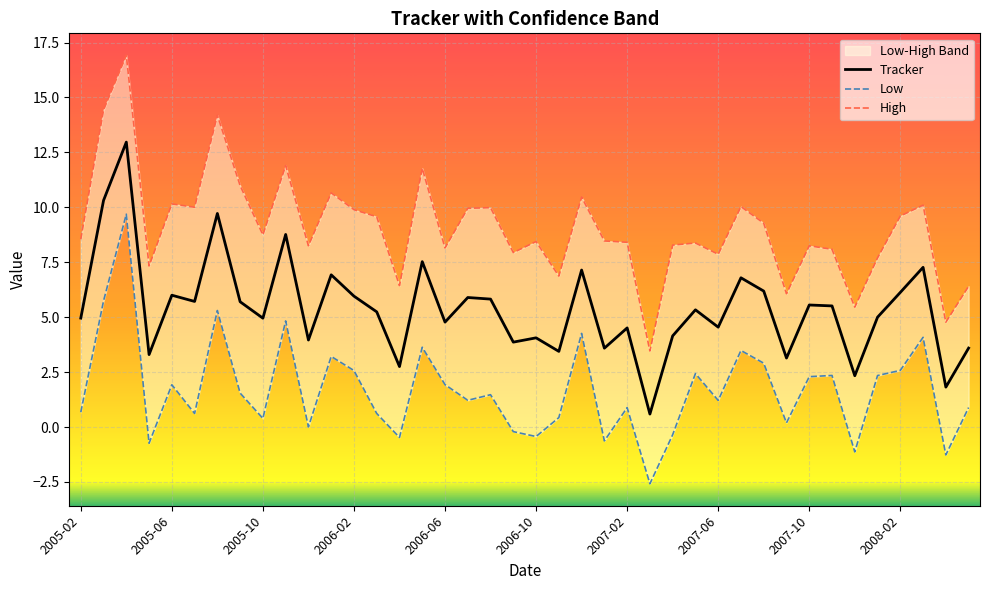

What is the sum of all Tracker values?

215.8